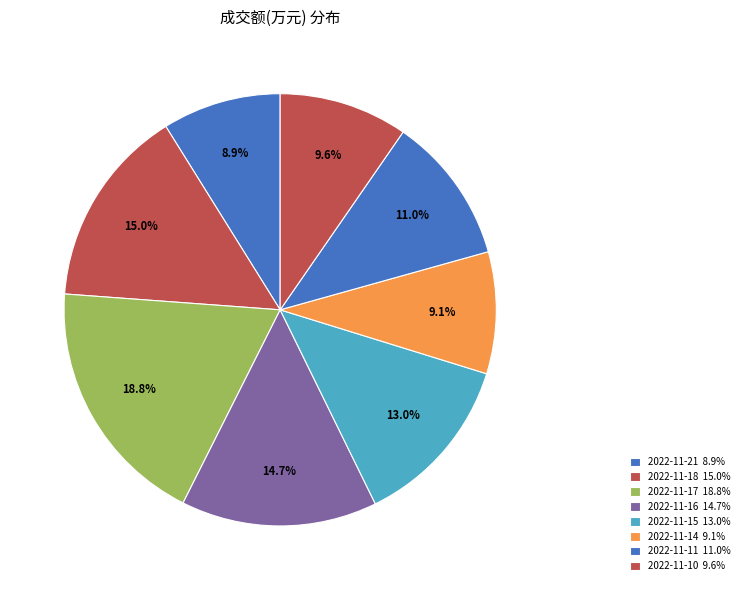

Is there a majority slice in this chart?

No